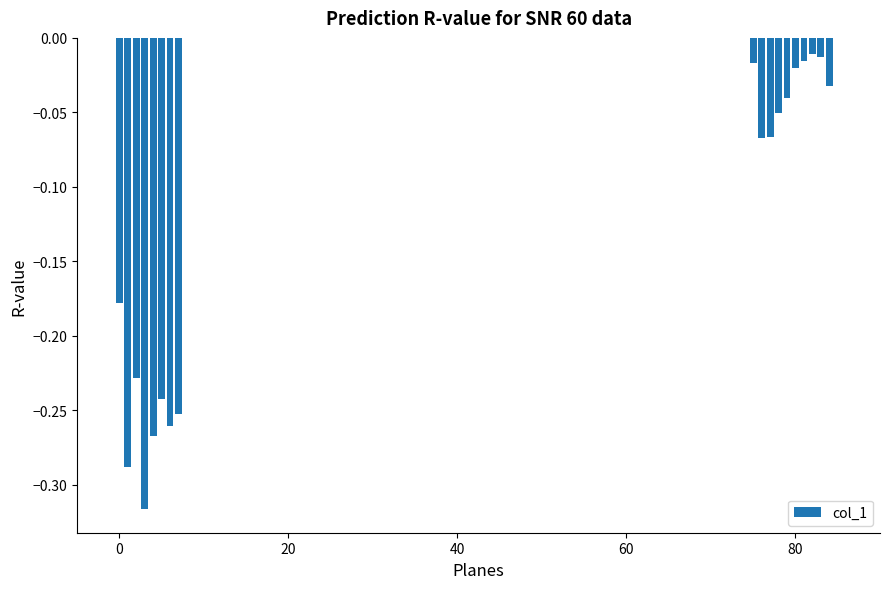

What is the difference between the maximum and minimum values?

0.3